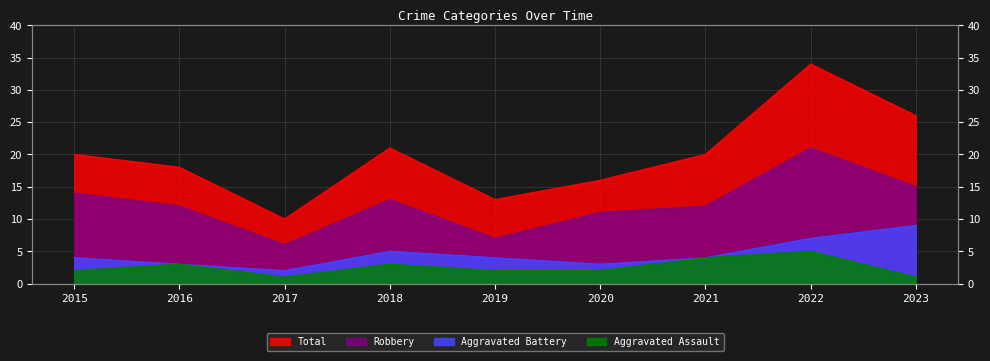

How many values in the Aggravated Battery series are below 4?

3